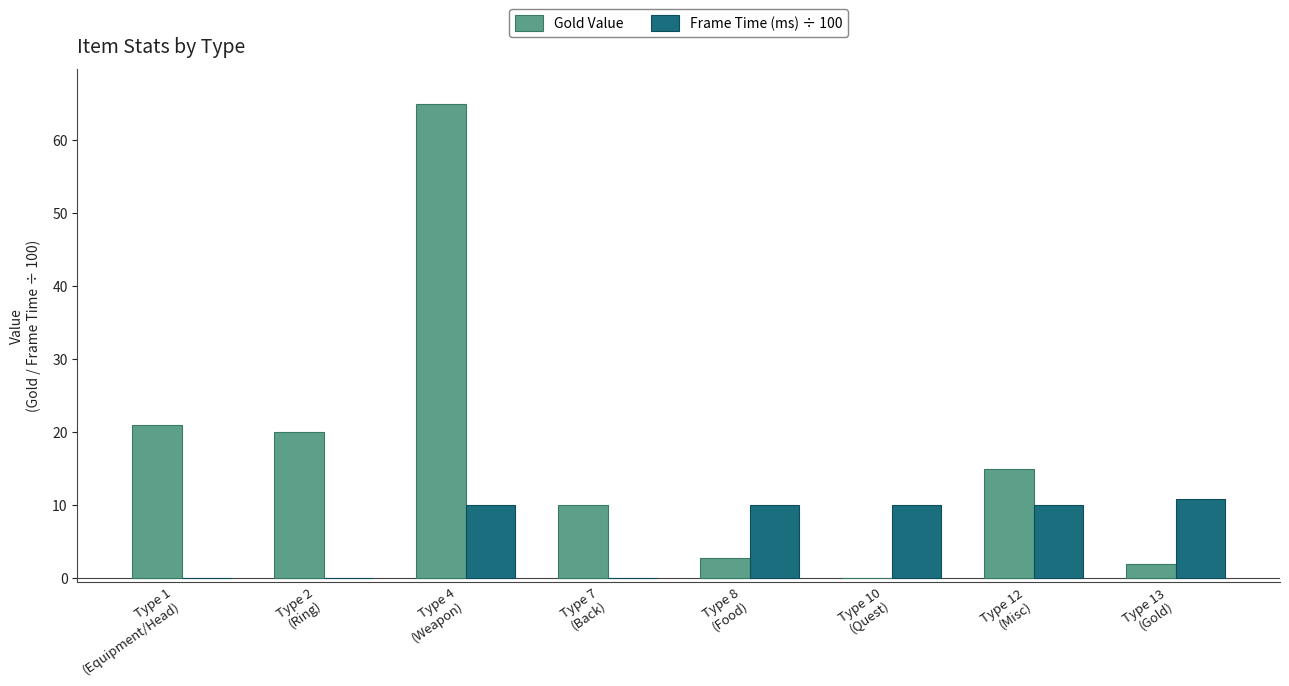

The Gold Value series shows 26.0 at Type 4
(Weapon). True or false?

False